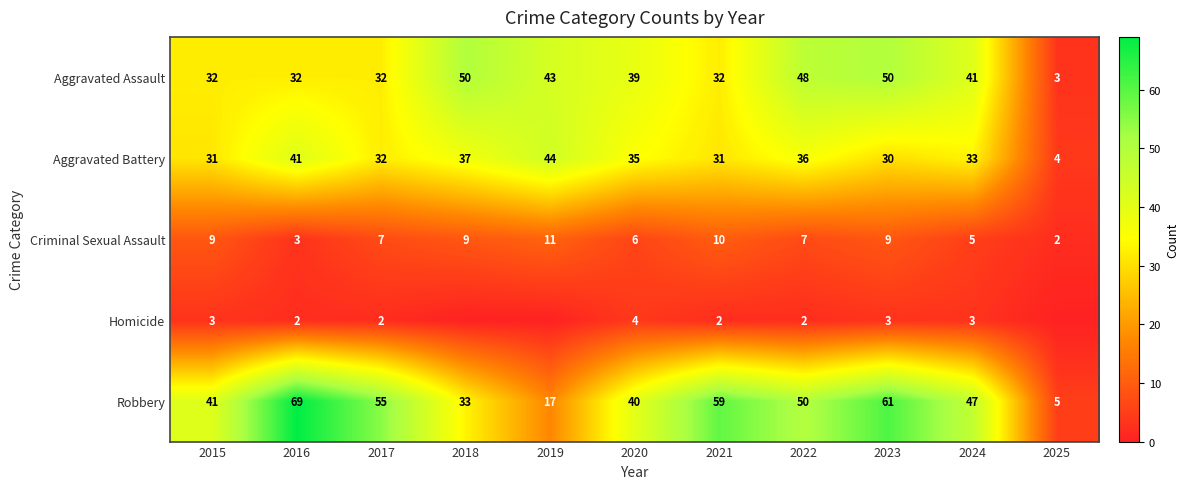

What is the approximate value of Aggravated Assault at 2023?

50